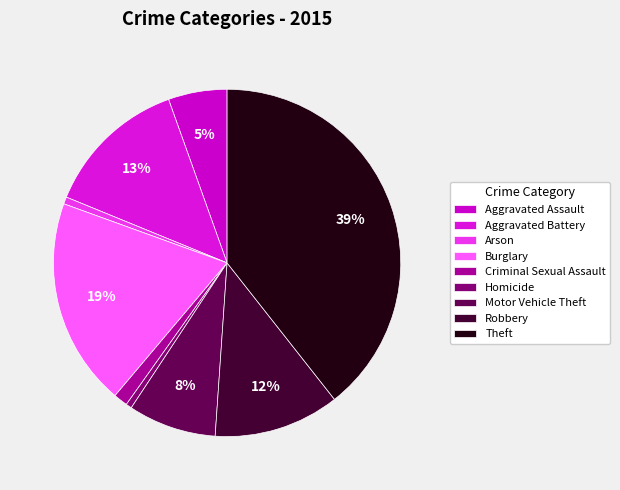

Which slice is the smallest?

Homicide